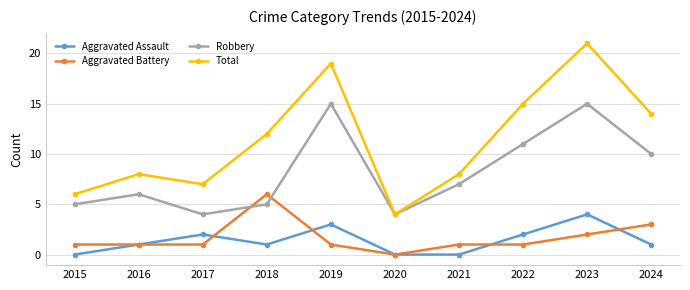

Reading left to right, list all the values displayed in this chart.

Aggravated Assault: 0	1	2	1	3	0	0	2	4	1
Aggravated Battery: 1	1	1	6	1	0	1	1	2	3
Robbery: 5	6	4	5	15	4	7	11	15	10
Total: 6	8	7	12	19	4	8	15	21	14